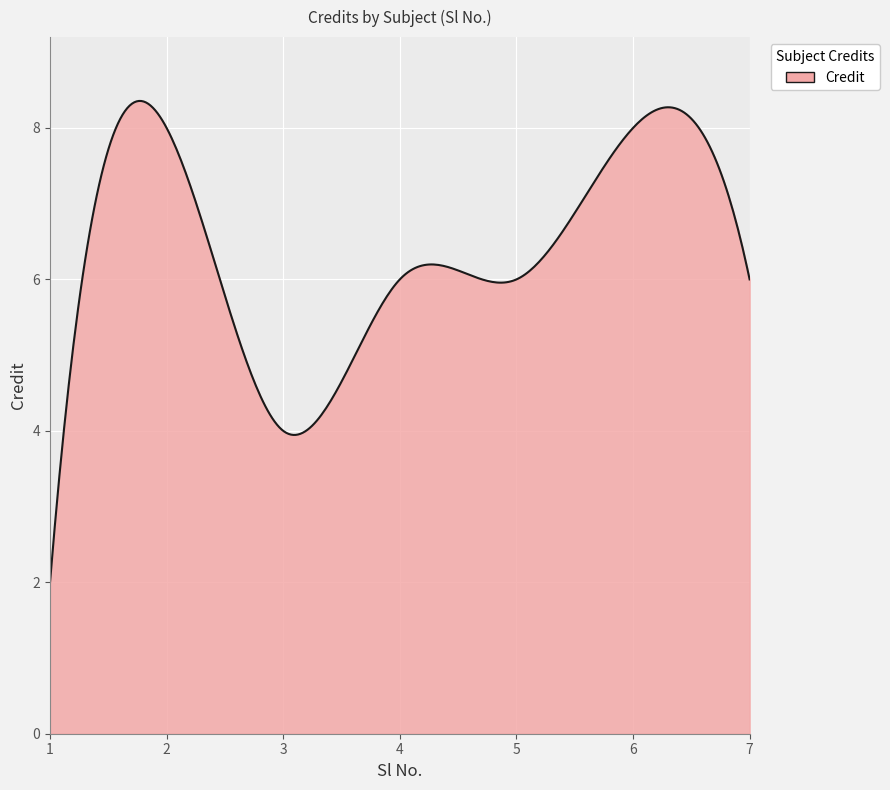

Does the chart display data point markers on the line(s)?

No